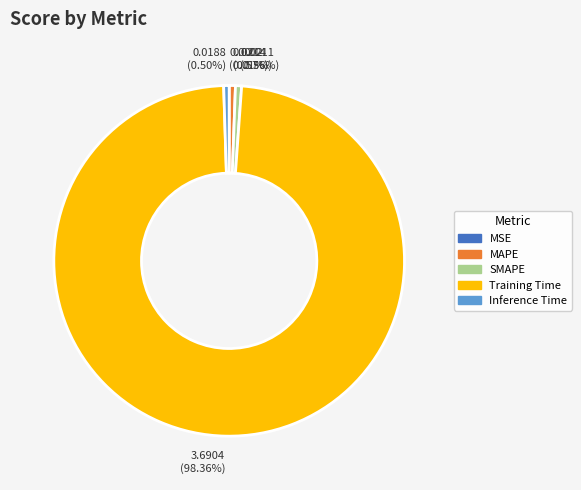

Which category has the biggest portion of the pie?

Training Time